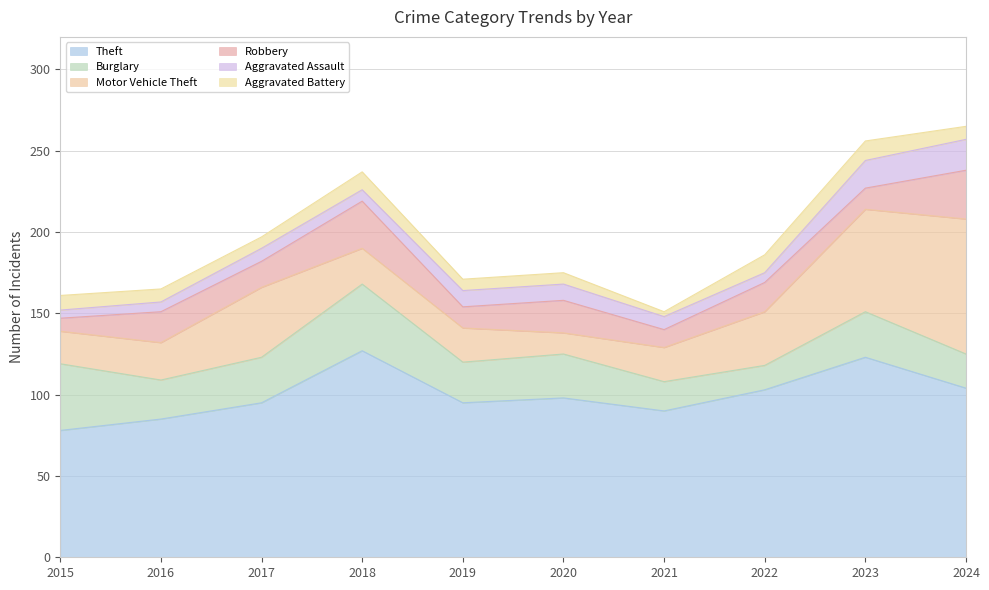

What is the average value of the Robbery series?

18